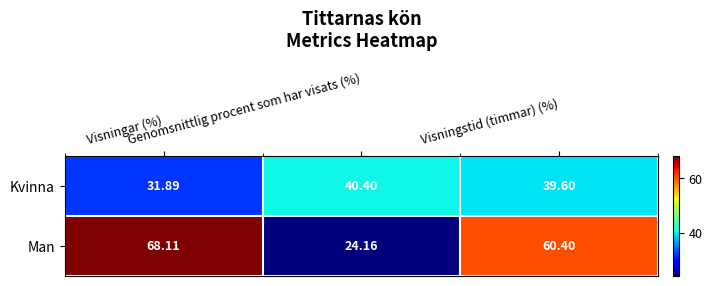

Rank the series by their average value, from lowest to highest.

Kvinna, Man